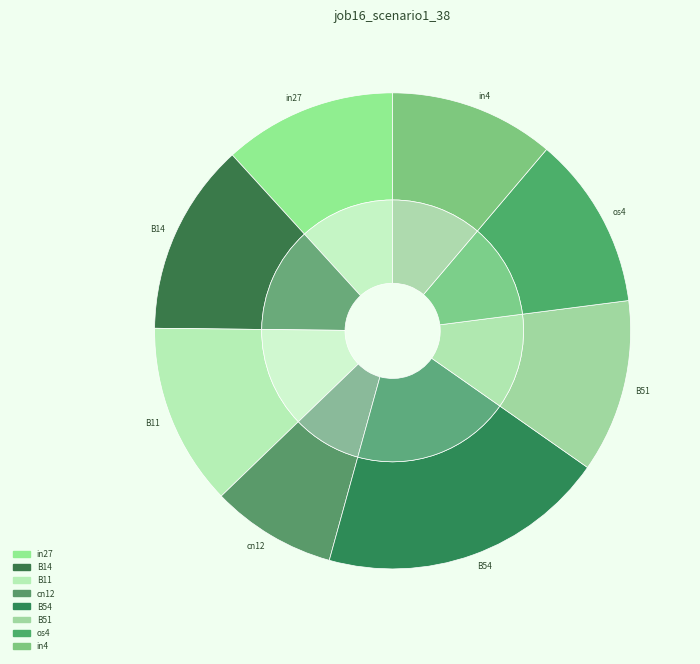

The in4 slice represents 19% of the pie. True or false?

False